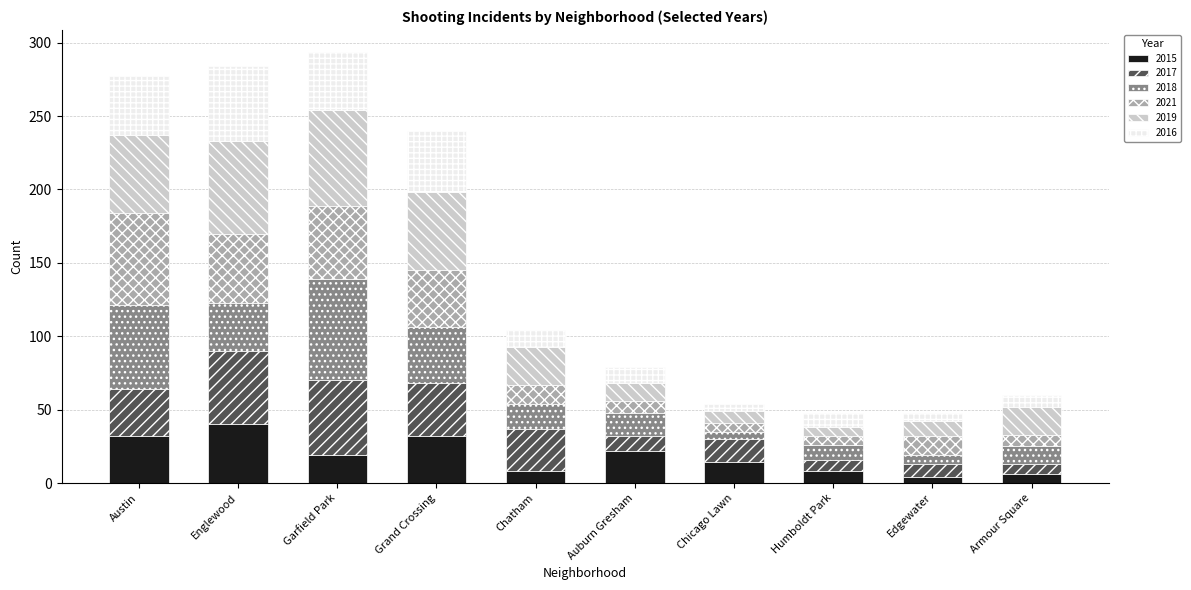

How many categories are shown in the chart?

10